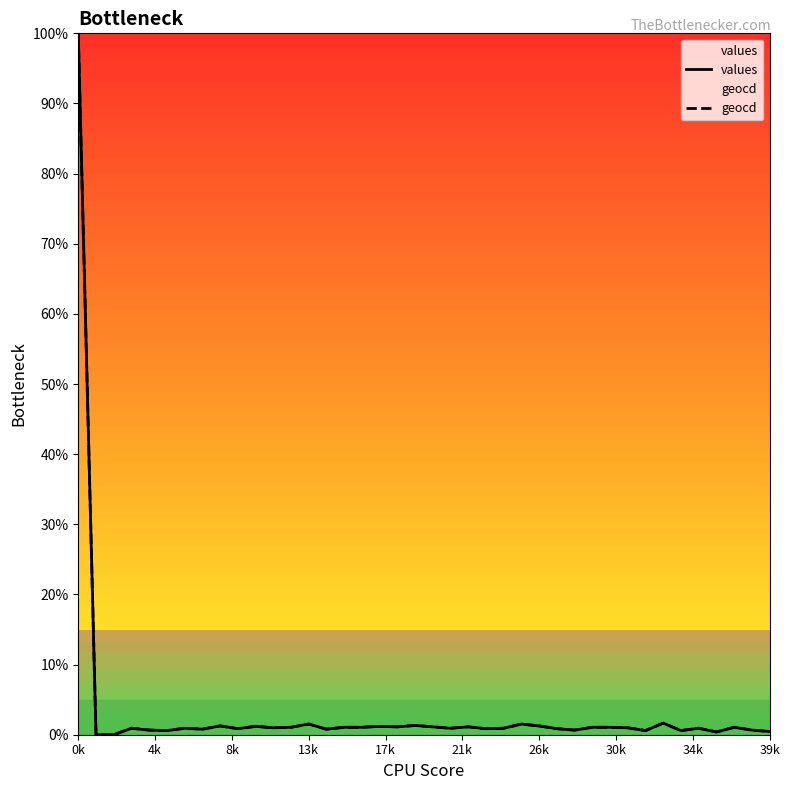

What is the greatest value displayed?

100.0